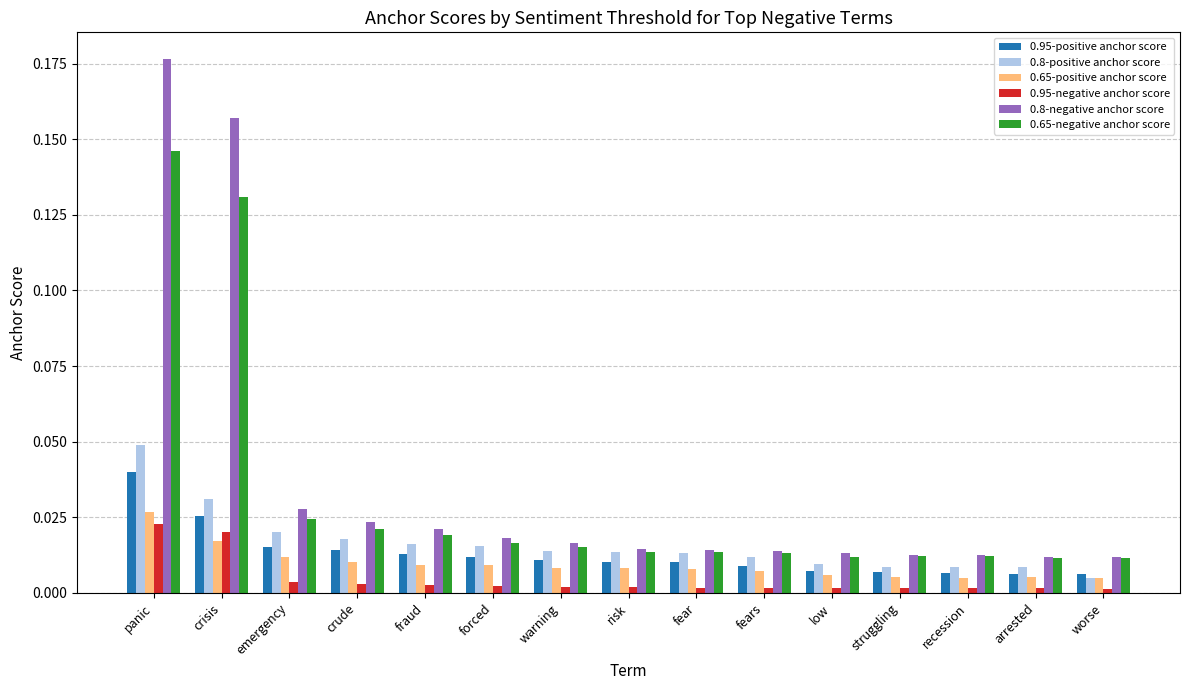

What are all the series names shown in the legend?

0.95-positive anchor score, 0.8-positive anchor score, 0.65-positive anchor score, 0.95-negative anchor score, 0.8-negative anchor score, 0.65-negative anchor score